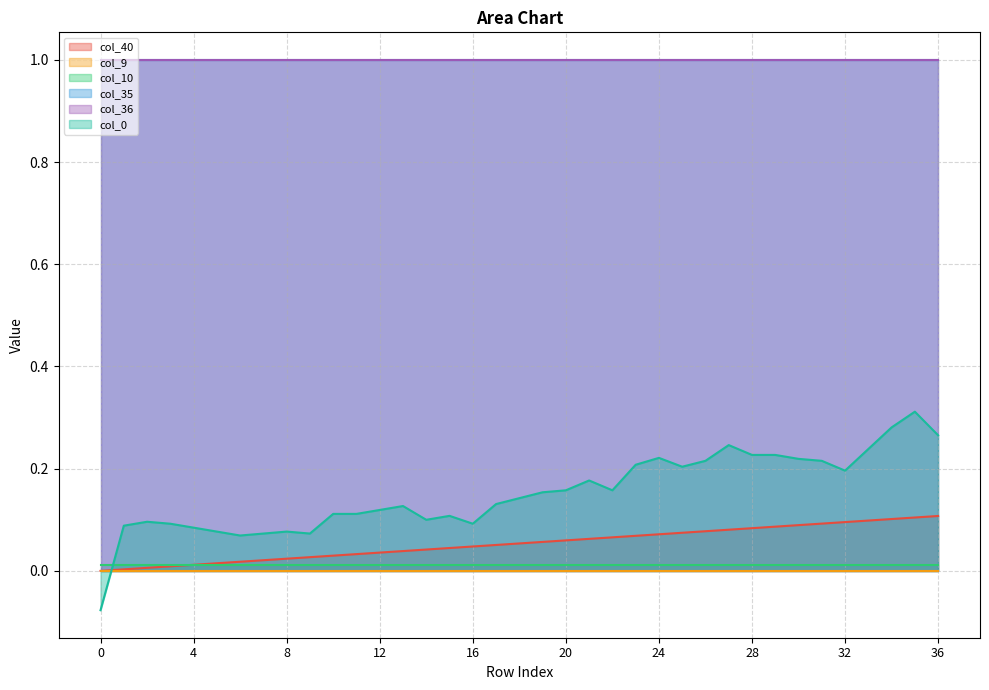

How many distinct data groups are displayed?

6